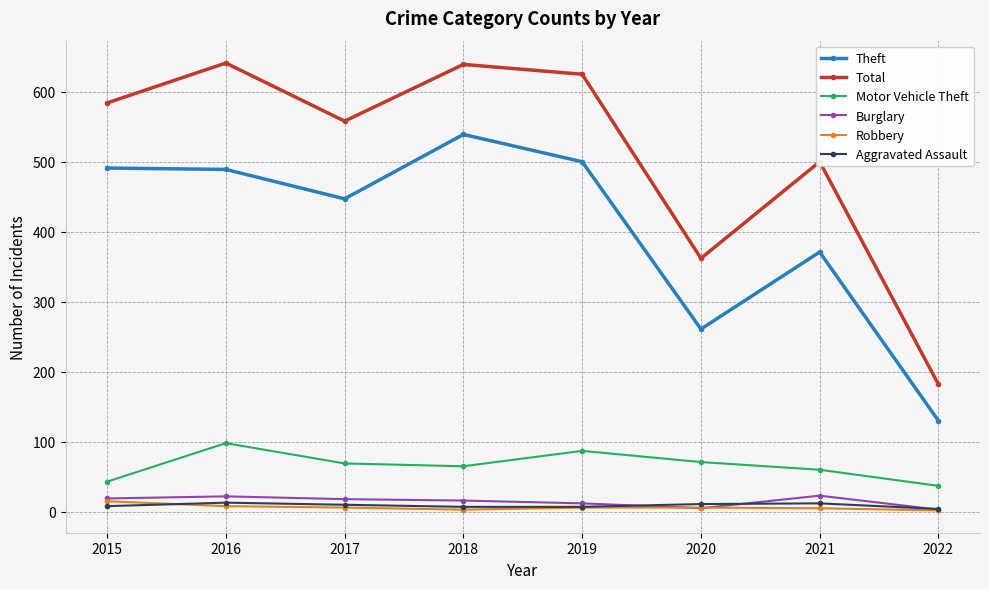

True or false: Aggravated Assault and Theft cross at least once.

False